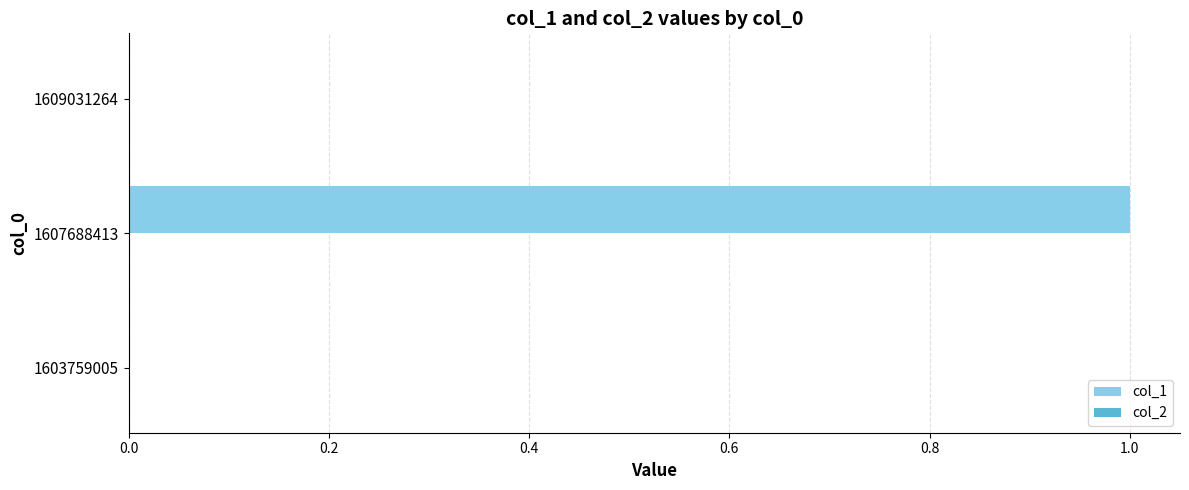

True or false: the data shows 1 at 1607688413.

True